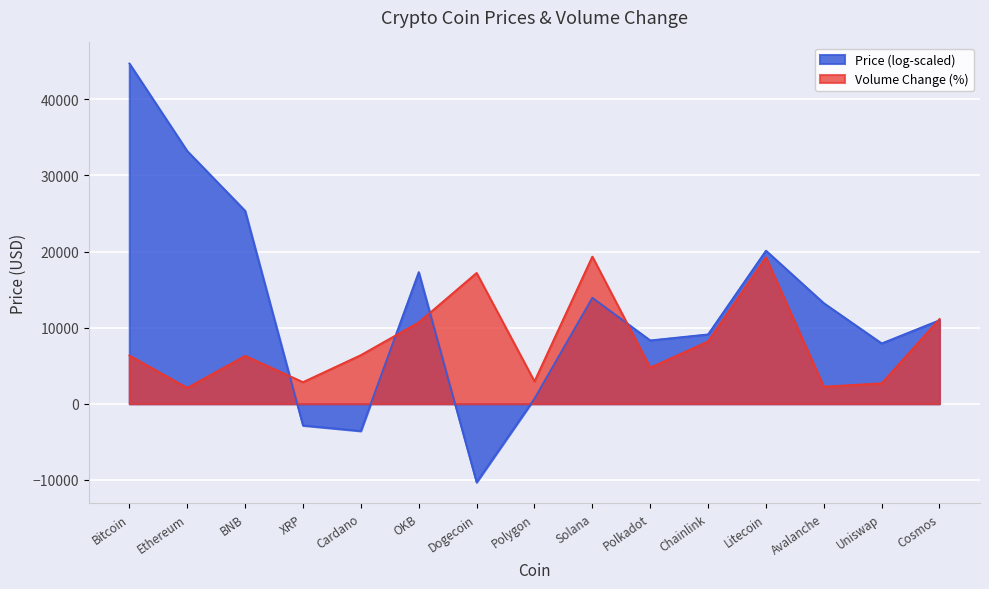

Which series has the largest total across all categories?

Price (log-scaled)